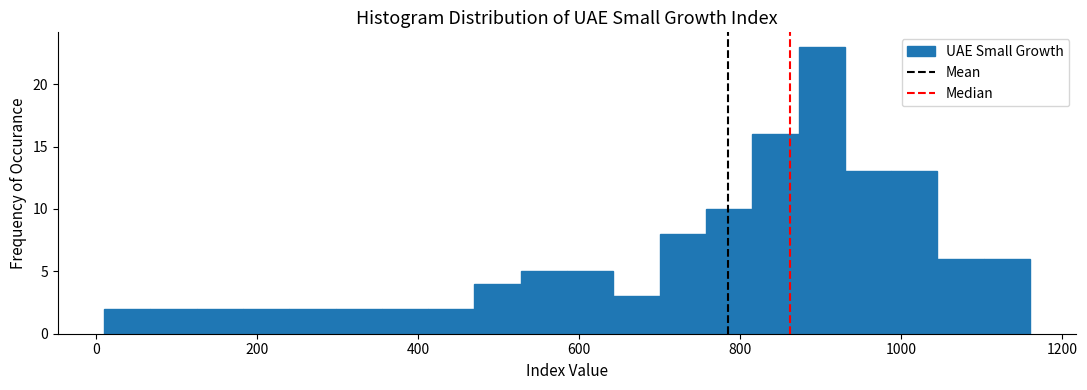

Around what value on the x-axis is the tallest bar? Give the approximate position of its centre, as read against the axis.

900